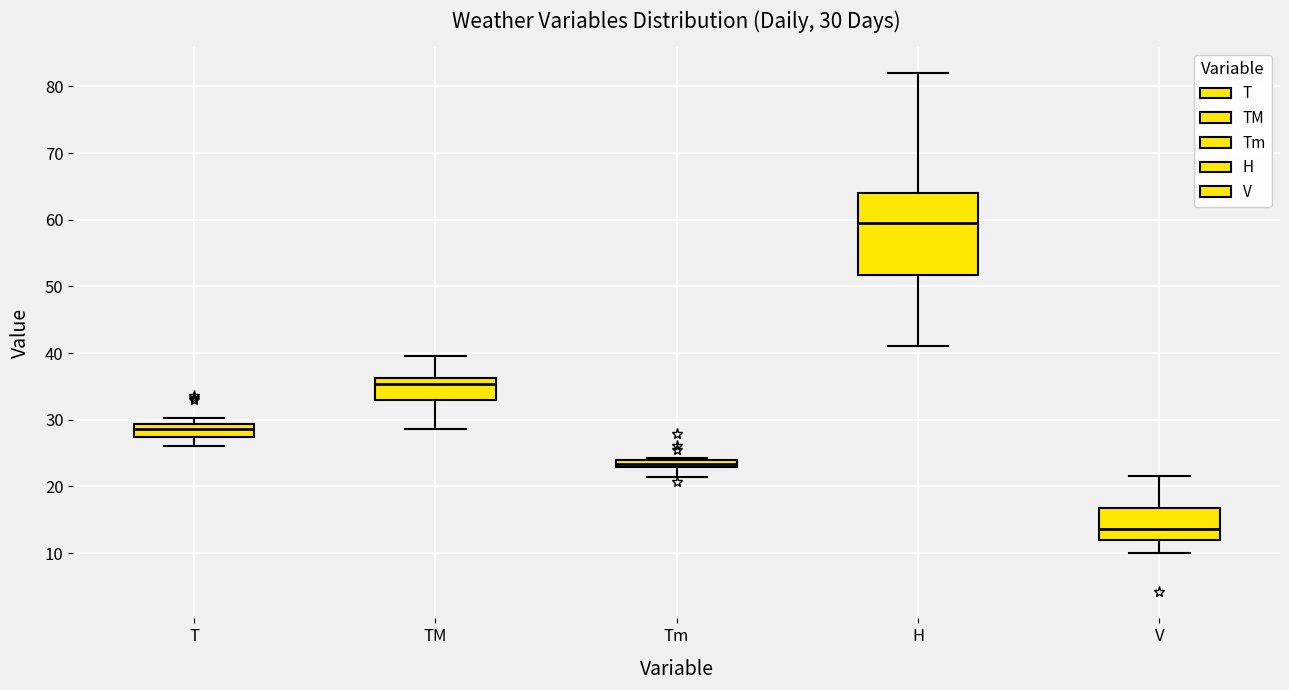

Which box's median line is the lowest?

V